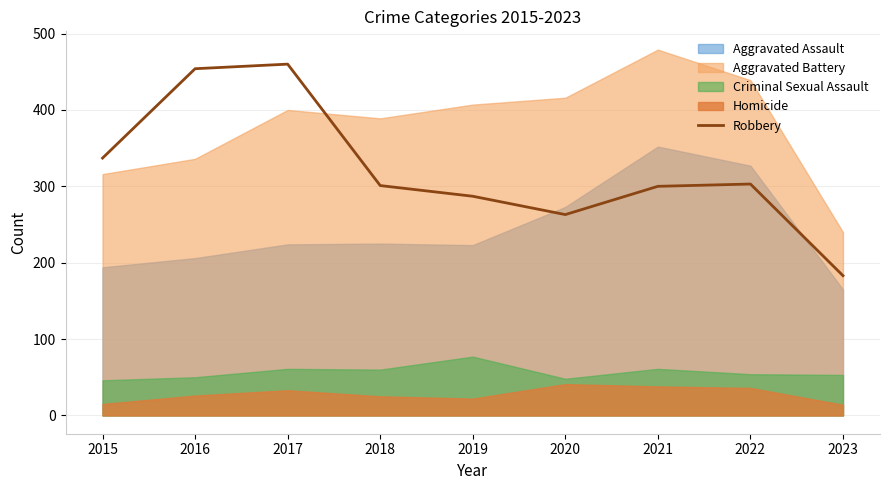

How many lines are shown in the chart?

1